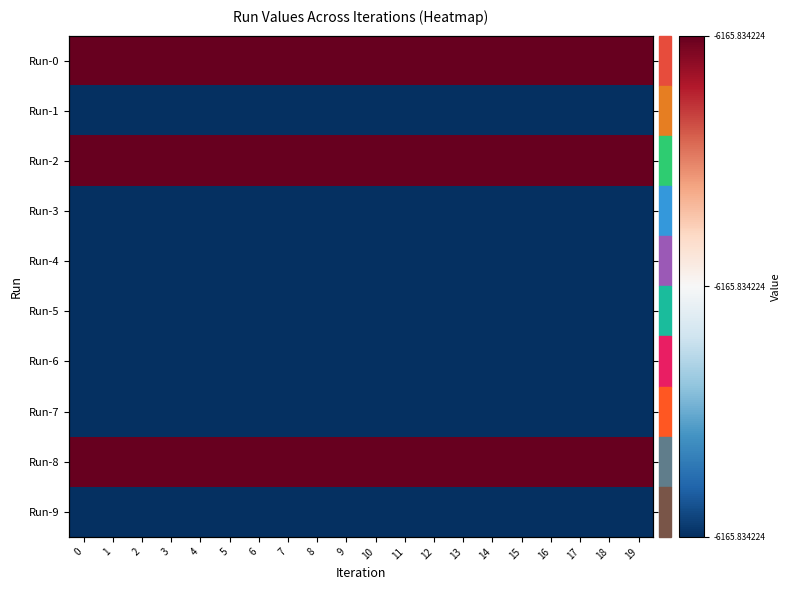

Between 16 and 18, which series saw the biggest shift?

Run-0